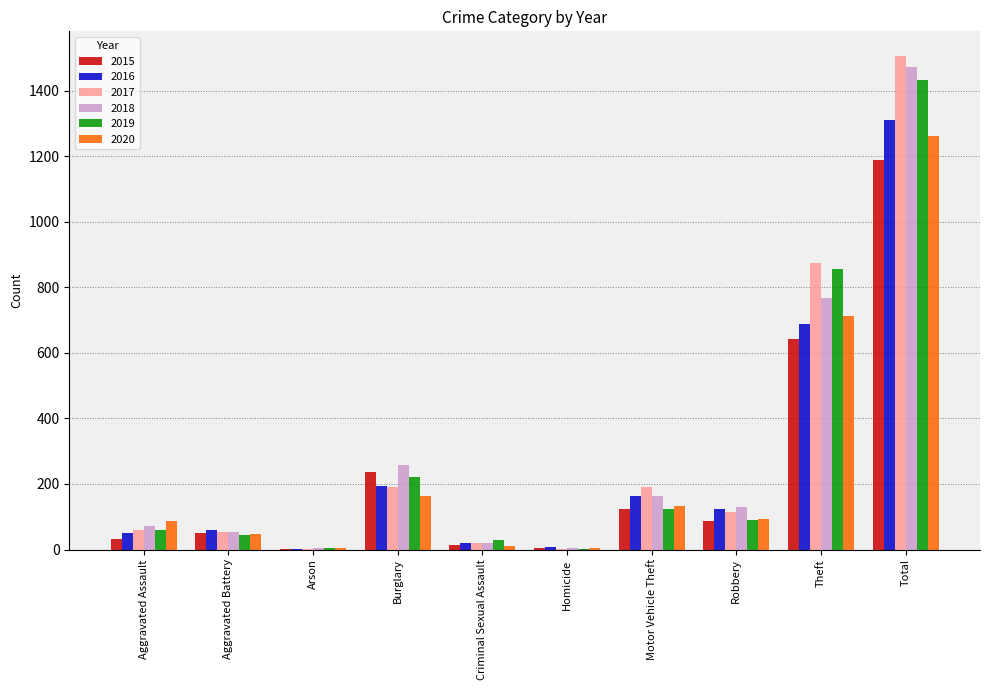

What is the spread (max minus min) of values at Aggravated Assault?

56